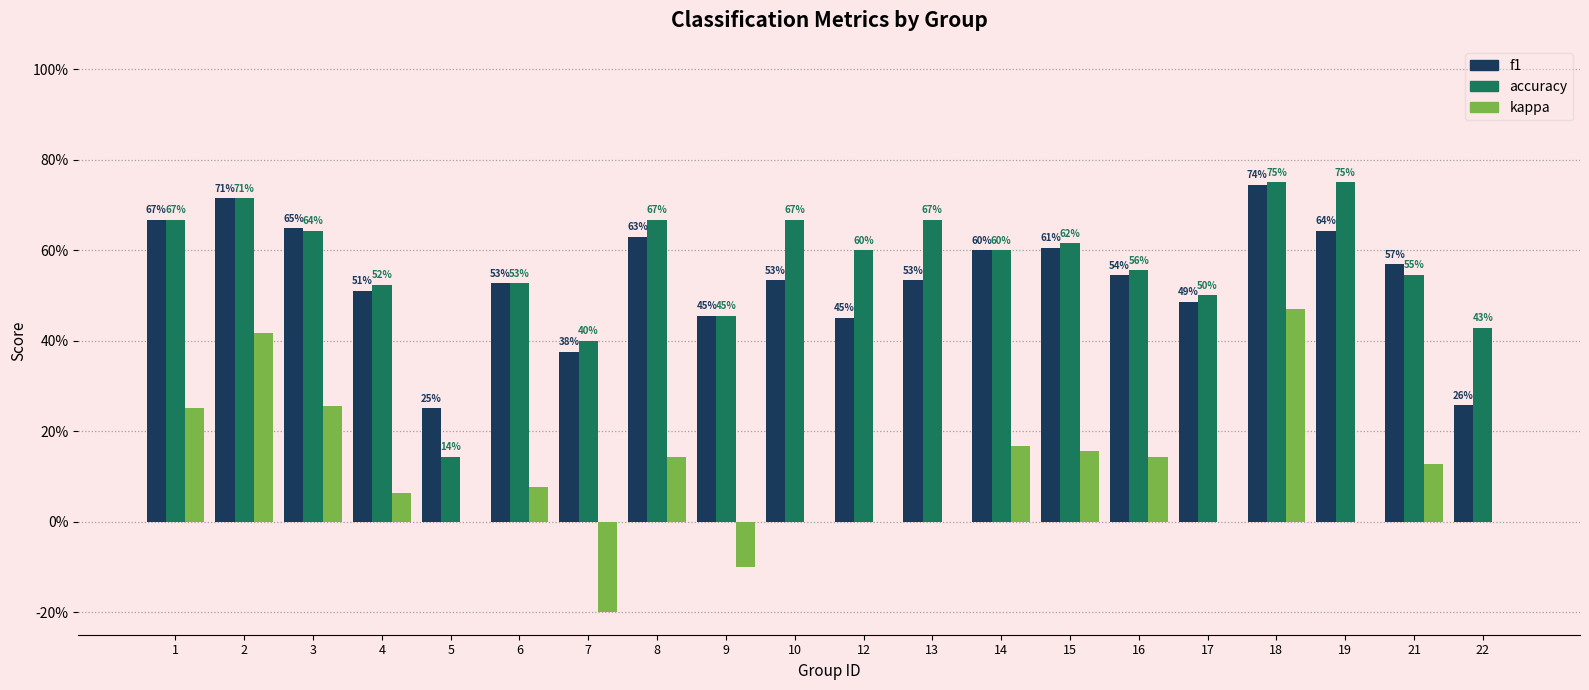

Is the value of kappa at 3 greater than the value of accuracy at 3?

No